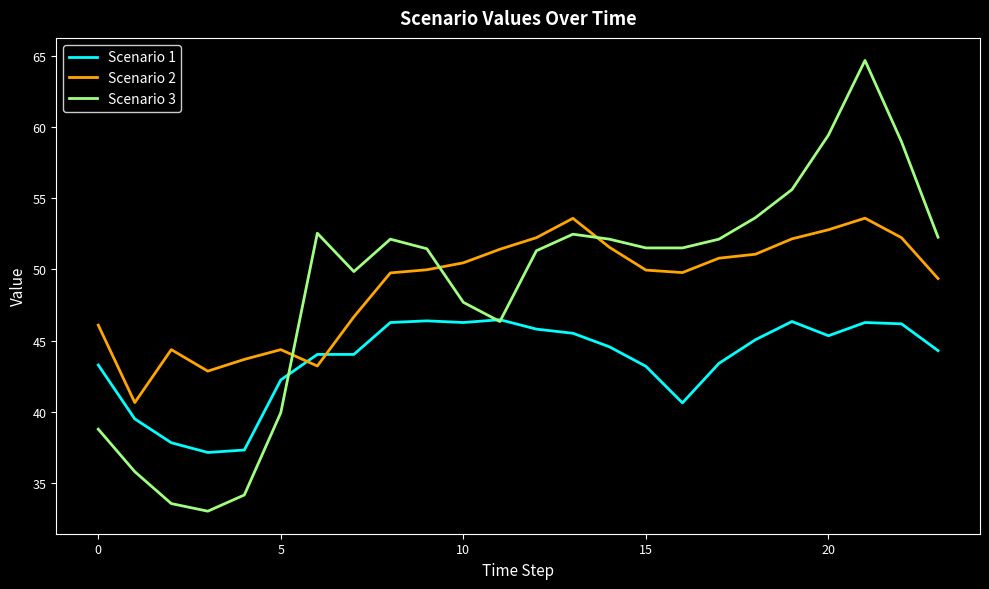

Rank the series by their maximum value, from highest to lowest.

Scenario 3, Scenario 2, Scenario 1